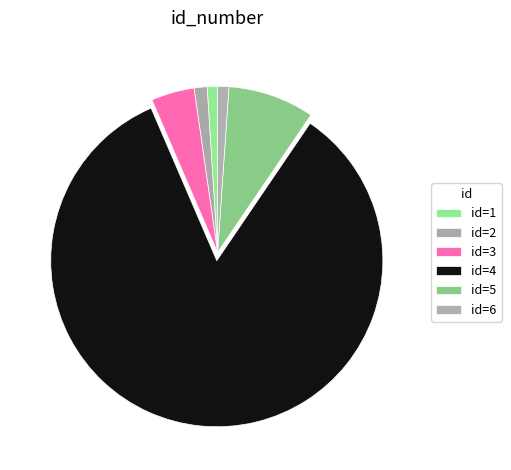

Which slice is the largest?

id=4